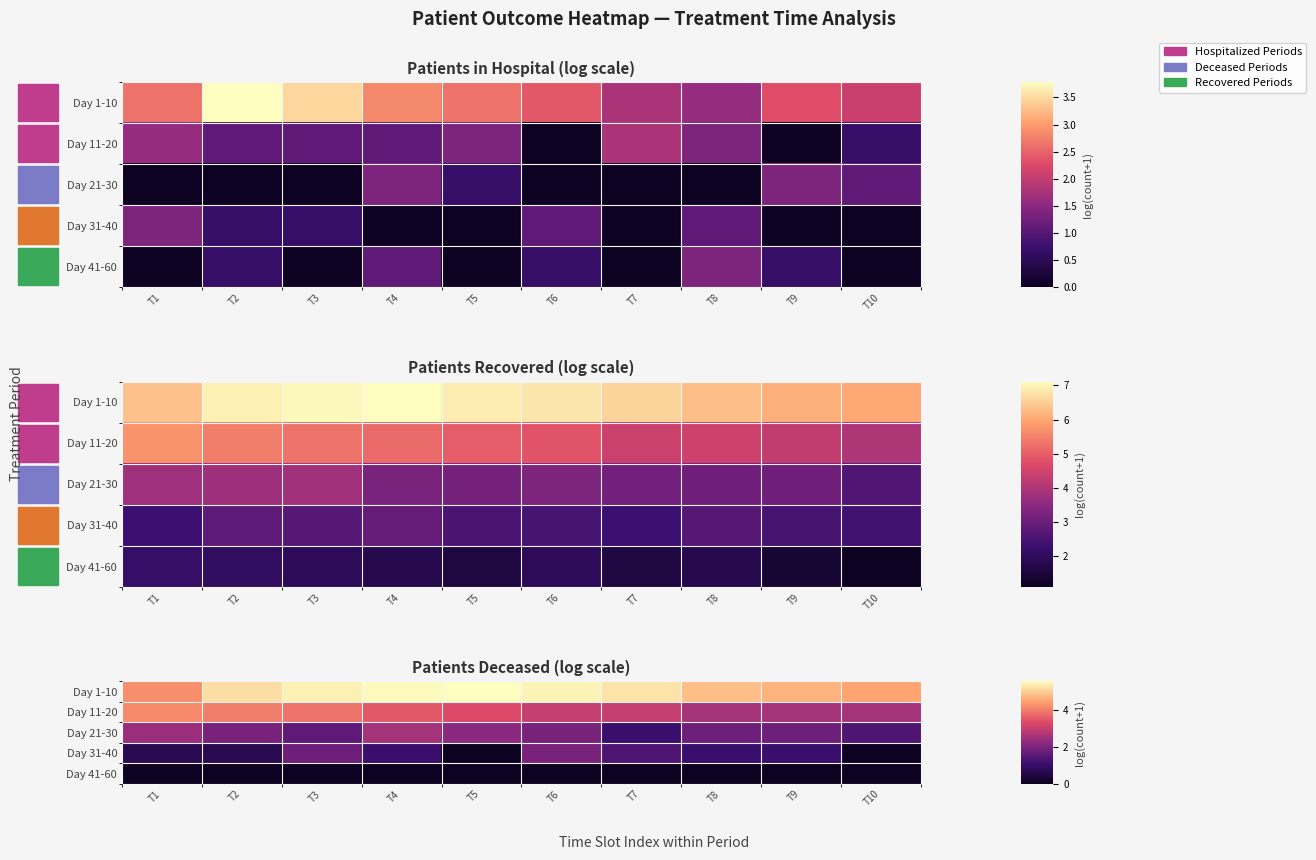

The Day 11-20 series shows 6.4 at T3. True or false?

False